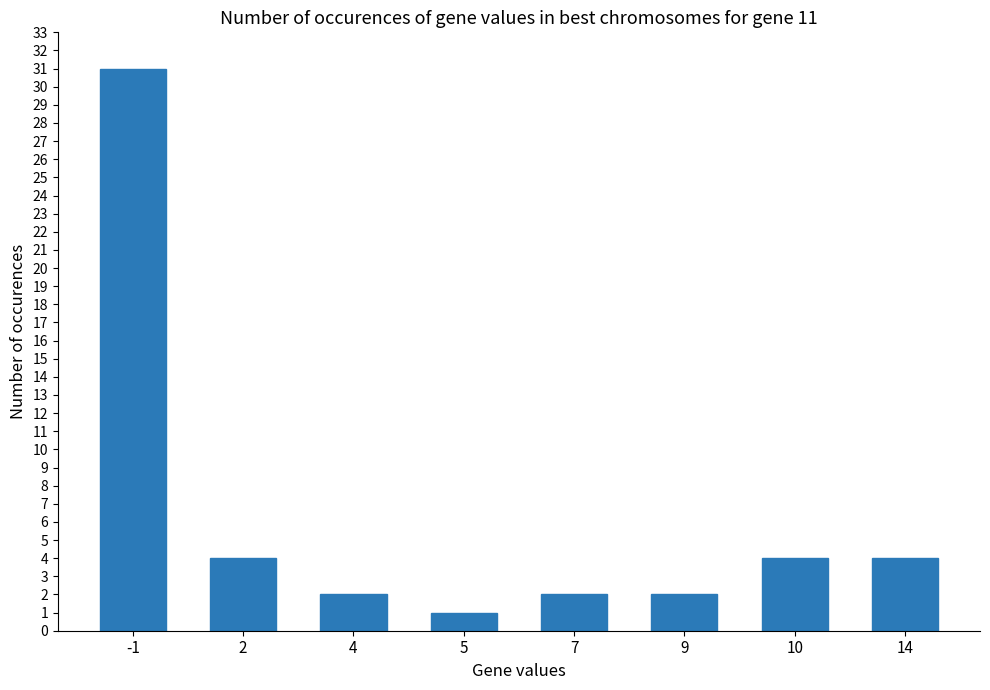

Reading left to right, extract all data points from this chart.

-1=31	2=4	4=2	5=1	7=2	9=2	10=4	14=4